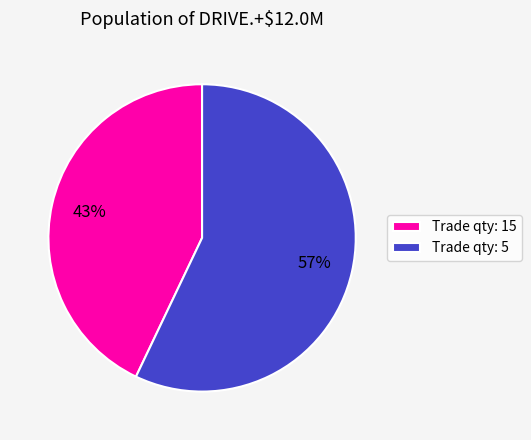

To the nearest percent, what is the difference between the largest and smallest slice percentages?

14%